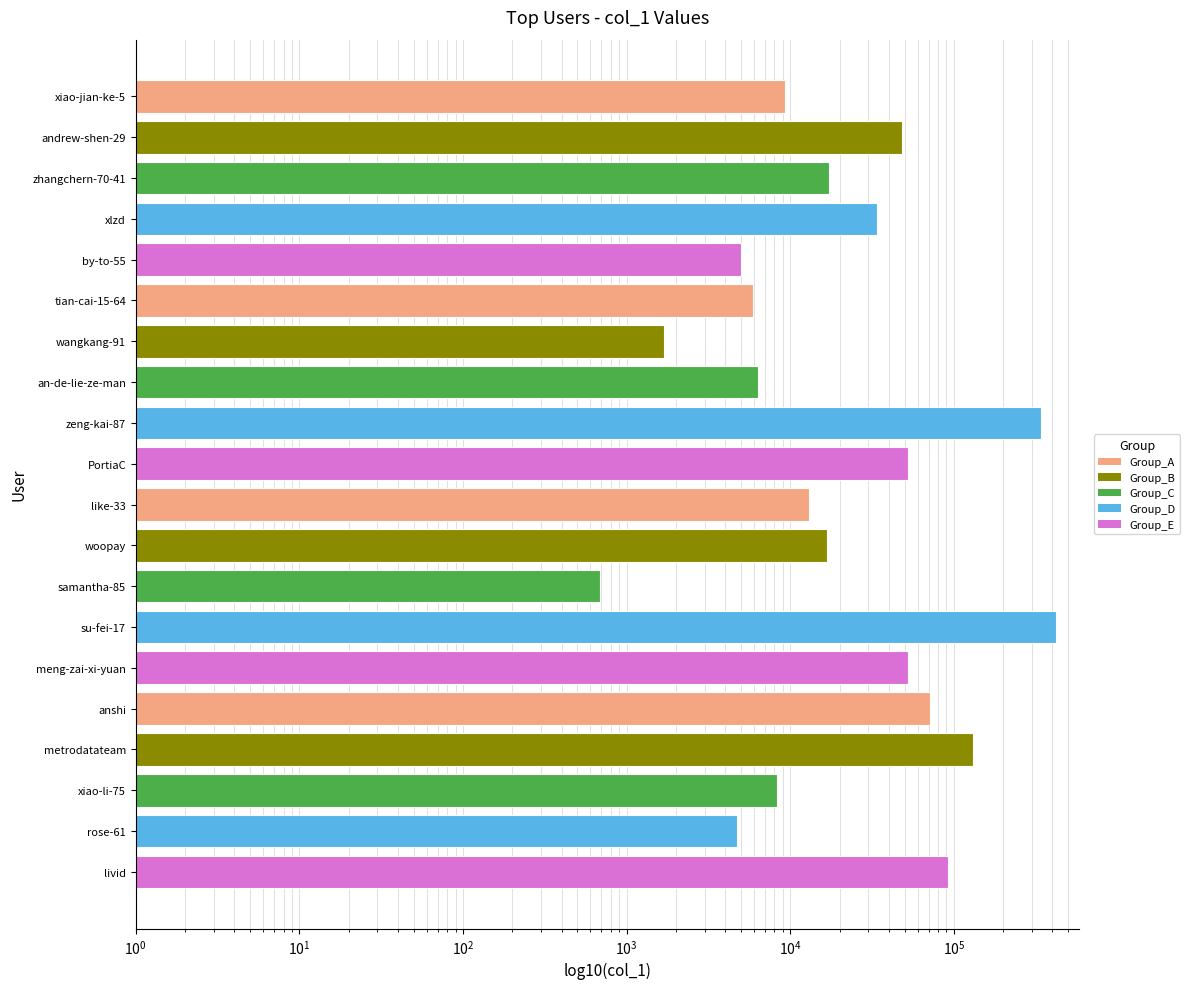

The value at an-de-lie-ze-man is 6308. True or false?

True